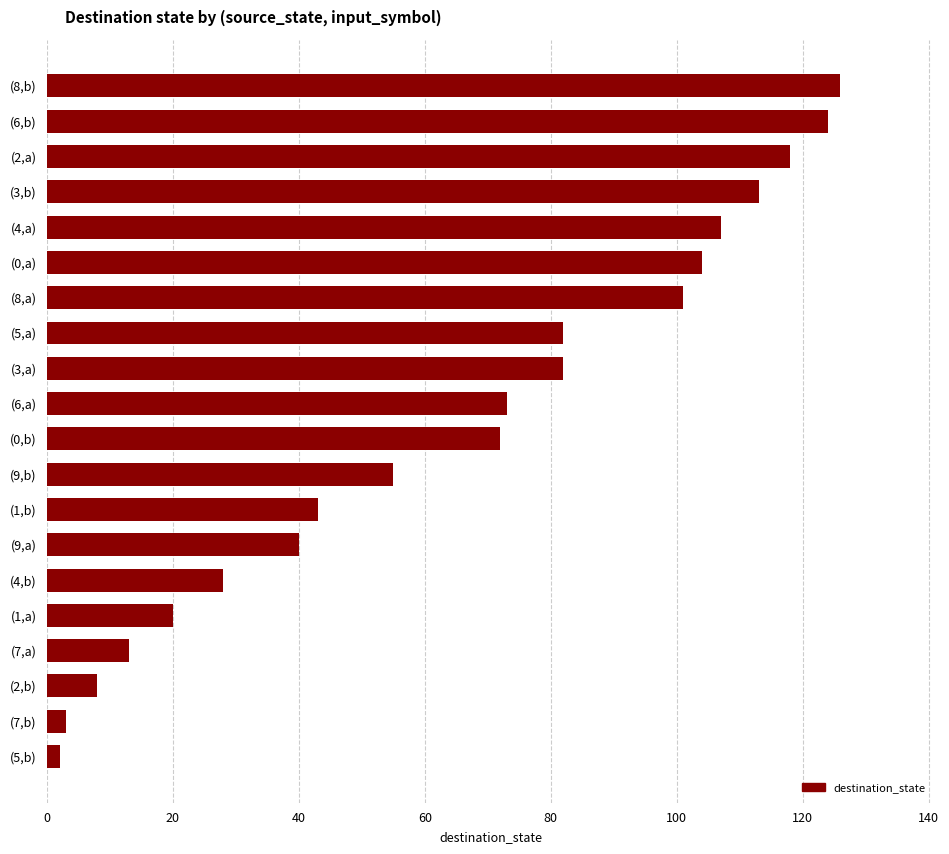

How many data points does each series have?

20